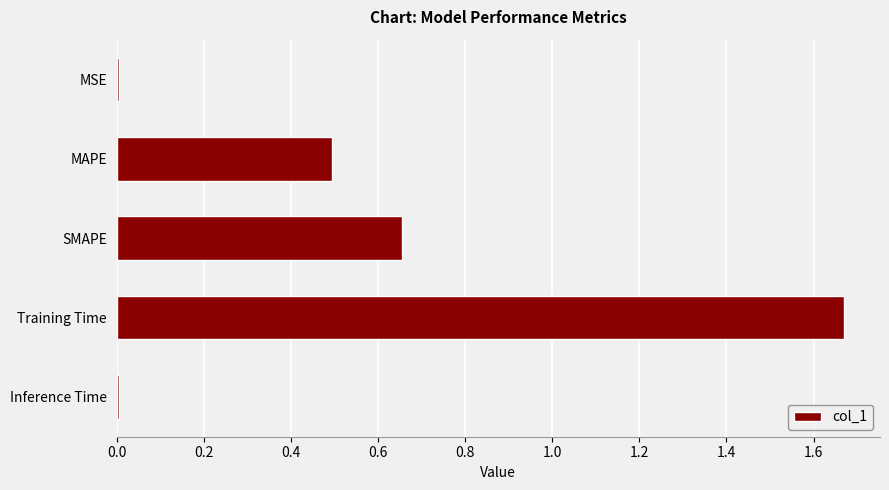

Between Training Time and MSE, which is larger?

Training Time